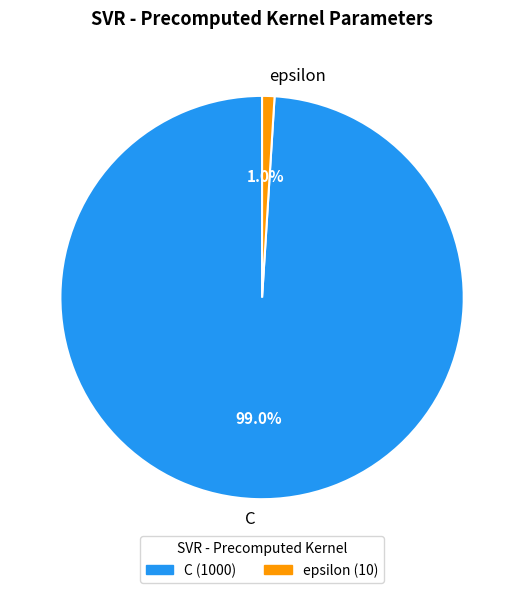

Between C and epsilon, which is larger?

C